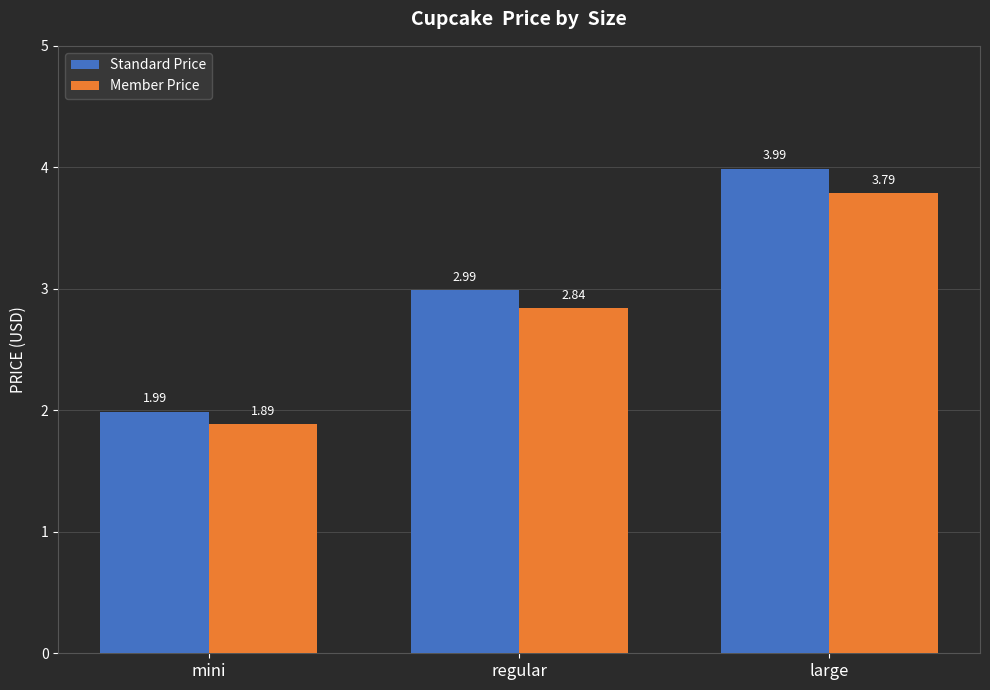

Which series changed the most between mini and large?

Standard Price